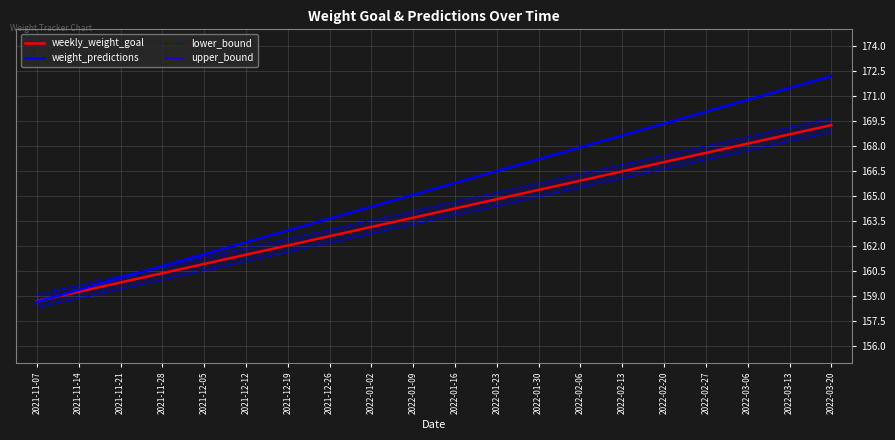

What is the label of the 10th point from the left?

2022-01-09